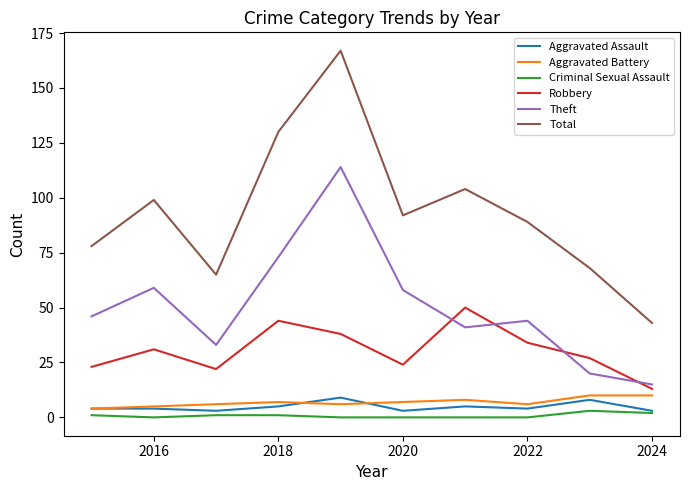

True or false: Robbery and Aggravated Assault intersect in this chart.

False